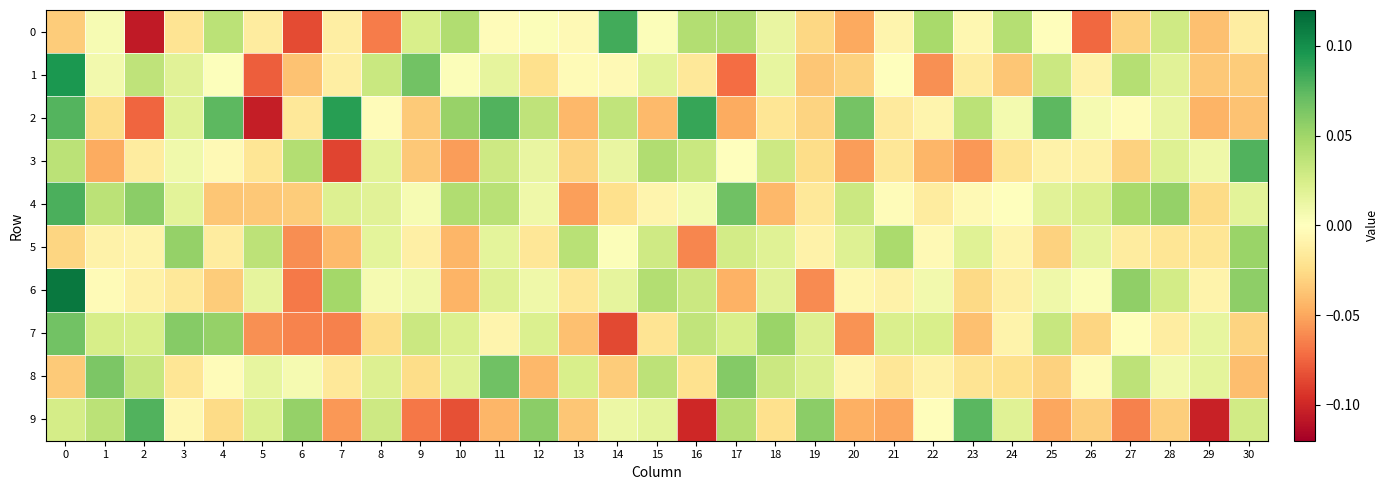

Between 14 and 26, which is larger?

14